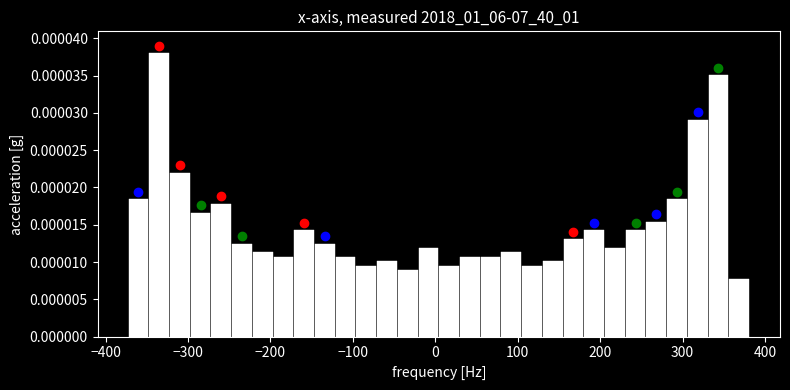

Around what value on the x-axis is the tallest bar? Give the approximate position of its centre, as read against the axis.

-340